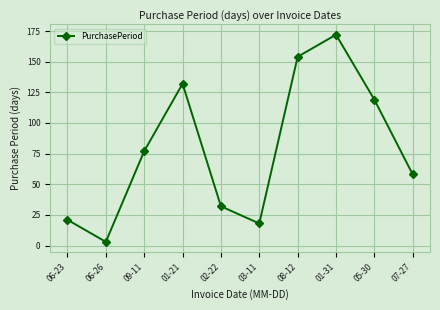

What is the smallest value displayed?

3